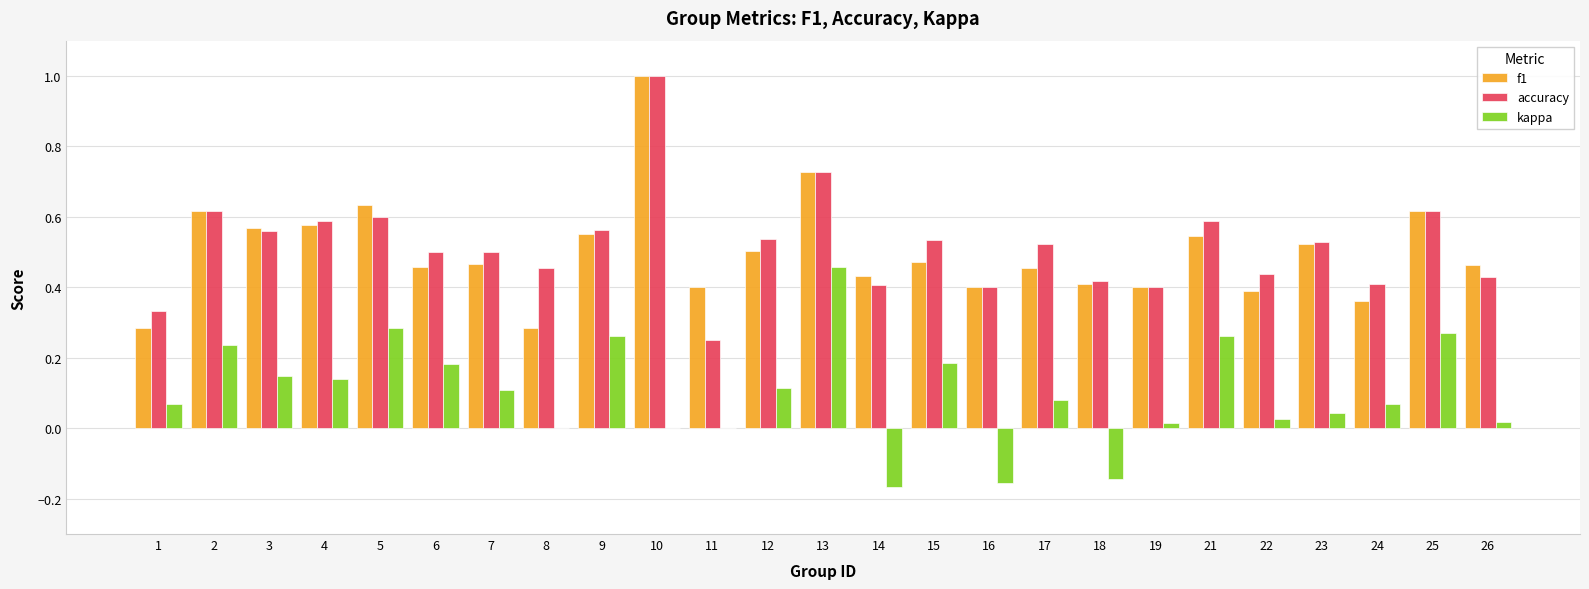

What is the greatest value displayed?

1.0